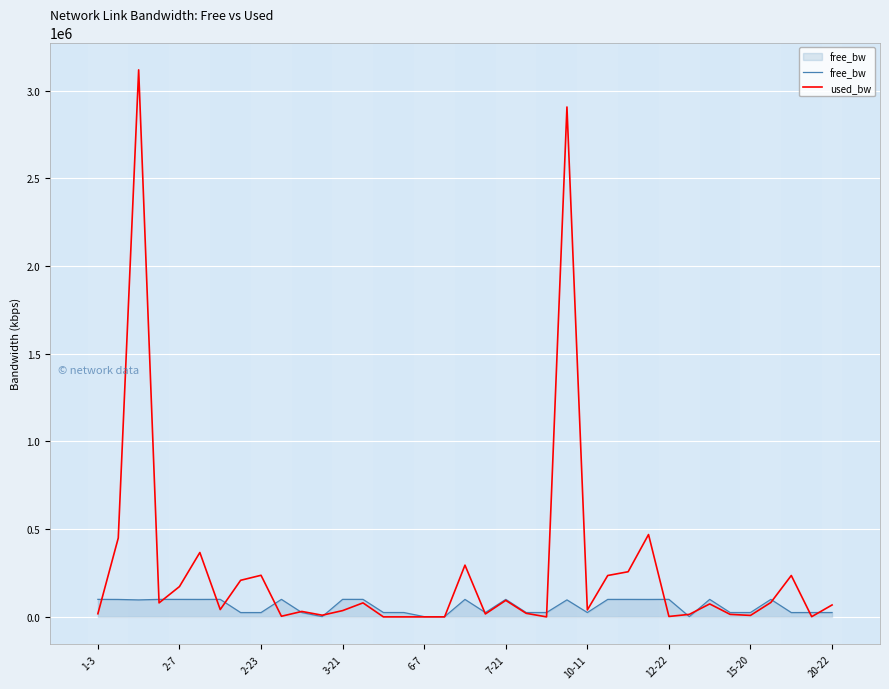

Which series has the largest total across all categories?

used_bw